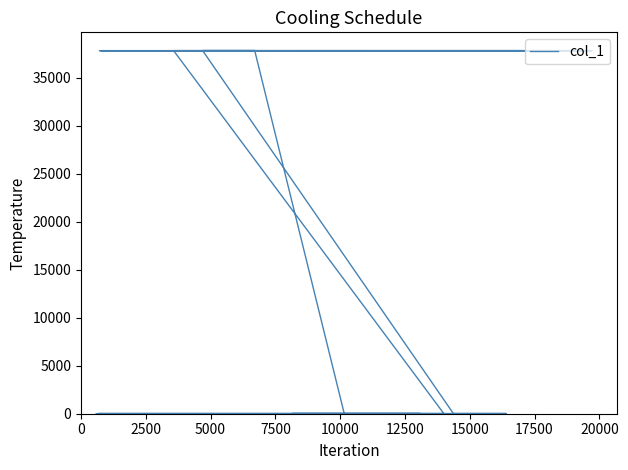

What is the average value?

23642